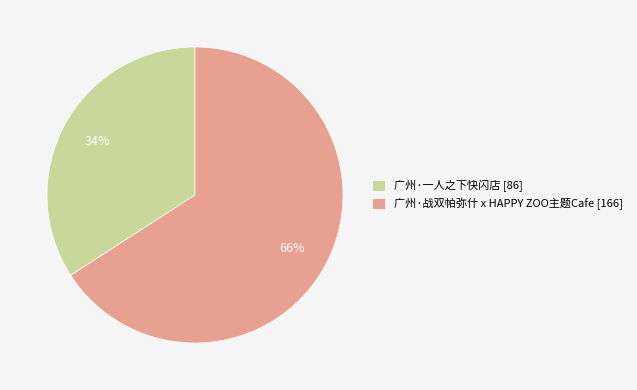

How many segments does this pie chart have?

2